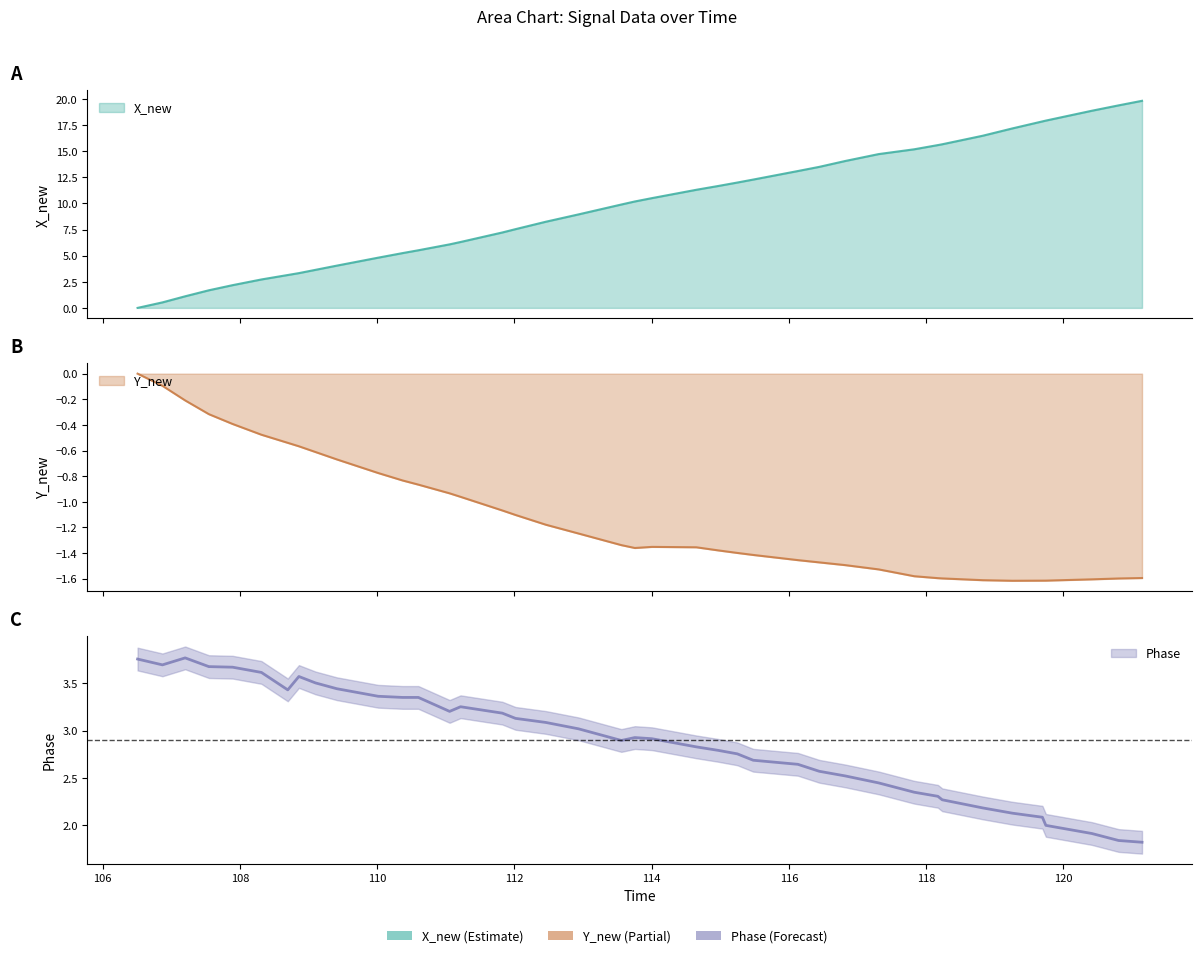

Does the chart display data point markers on the line(s)?

No